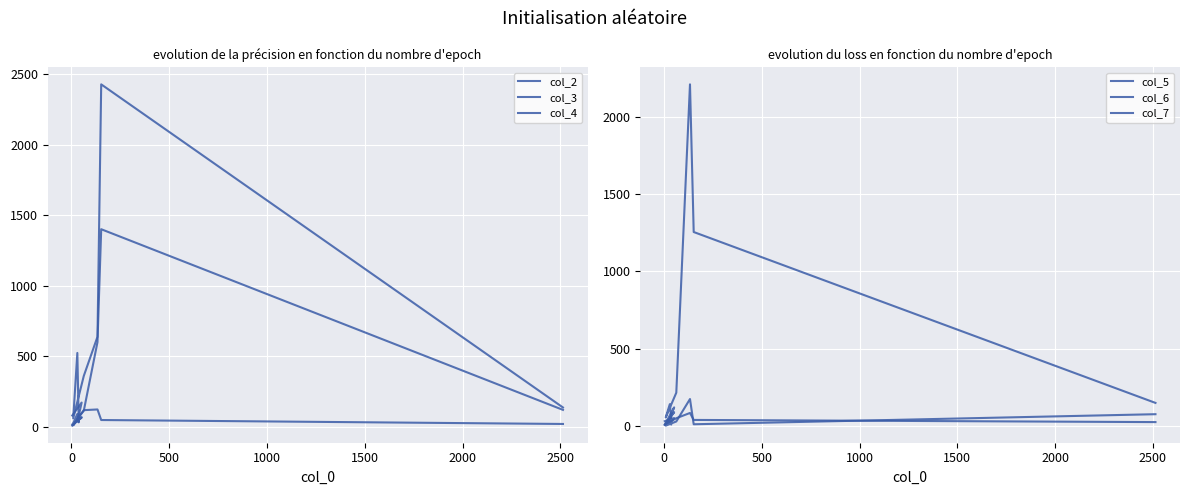

How many intersections are there between col_2 and col_3?

3